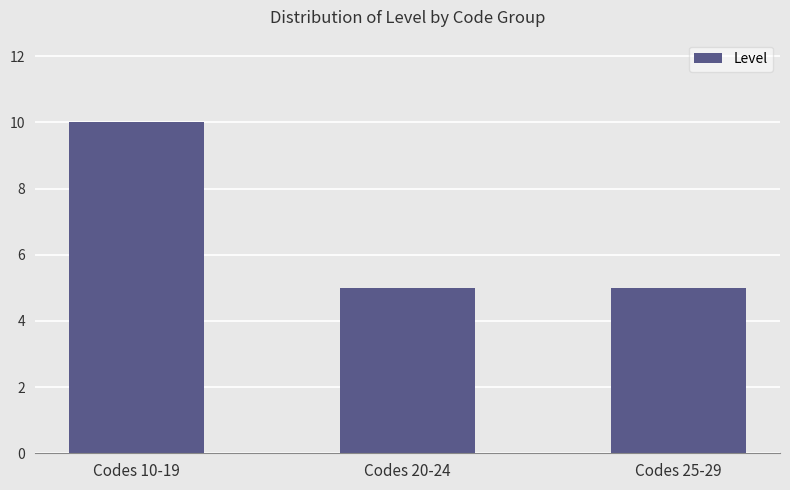

The value at Codes 20-24 is 5. True or false?

True